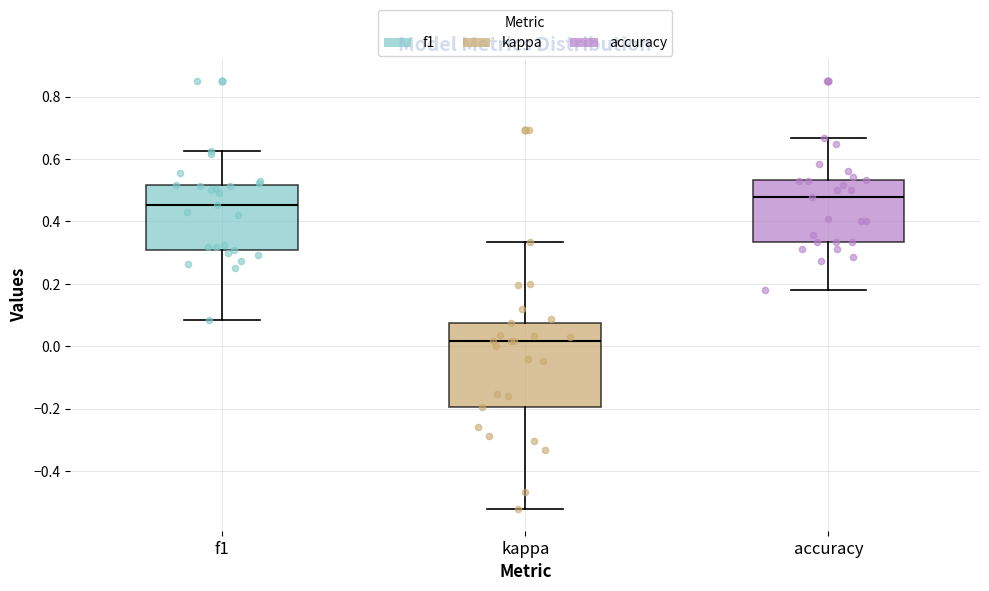

Reading left to right, read every box against the y-axis: the position of its median line, the range the box covers, and the ends of its whiskers. The values are not printed on the chart, so give them approximately, as read against the axis.

f1: median 0.46, box 0.30 to 0.52, whiskers 0.08 to 0.62
kappa: median 0.02, box -0.20 to 0.08, whiskers -0.52 to 0.34
accuracy: median 0.48, box 0.34 to 0.54, whiskers 0.18 to 0.66